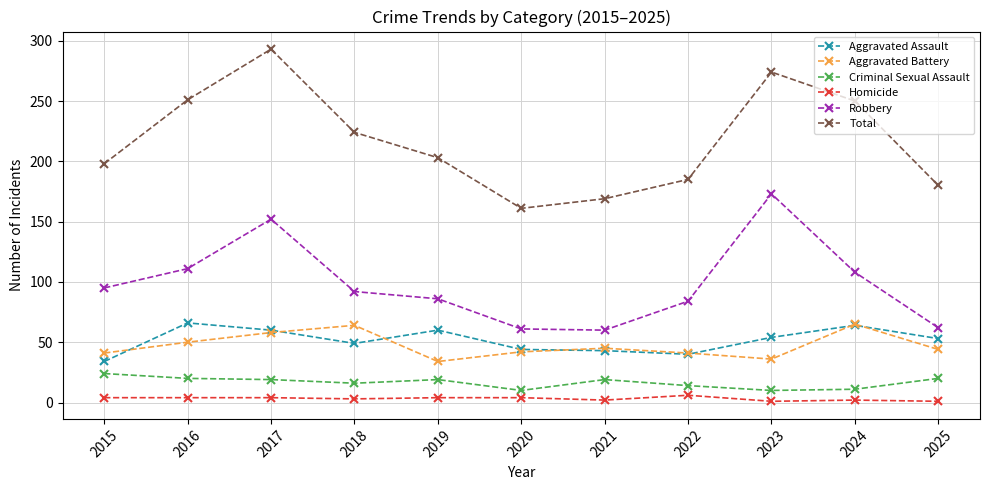

True or false: Homicide has a value of 4 at 2017.

True